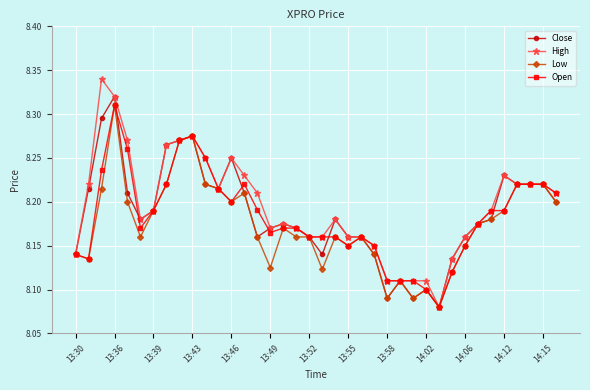

Which series has the widest spread of values?

High